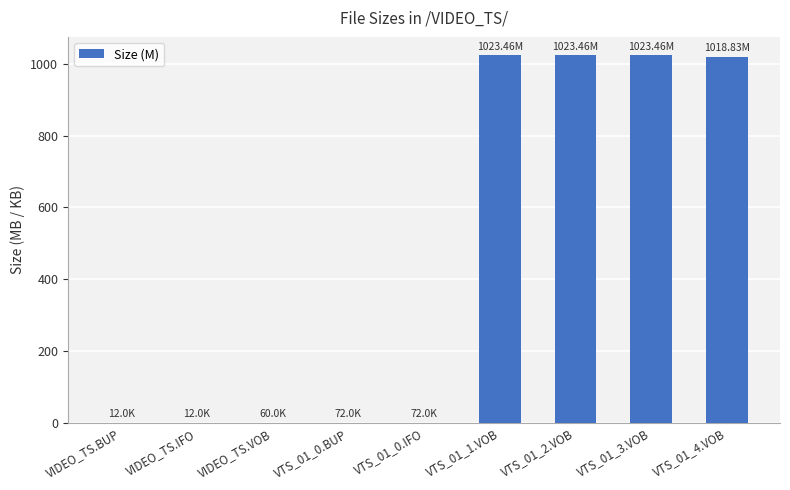

What is the sum of all values?

4089.4